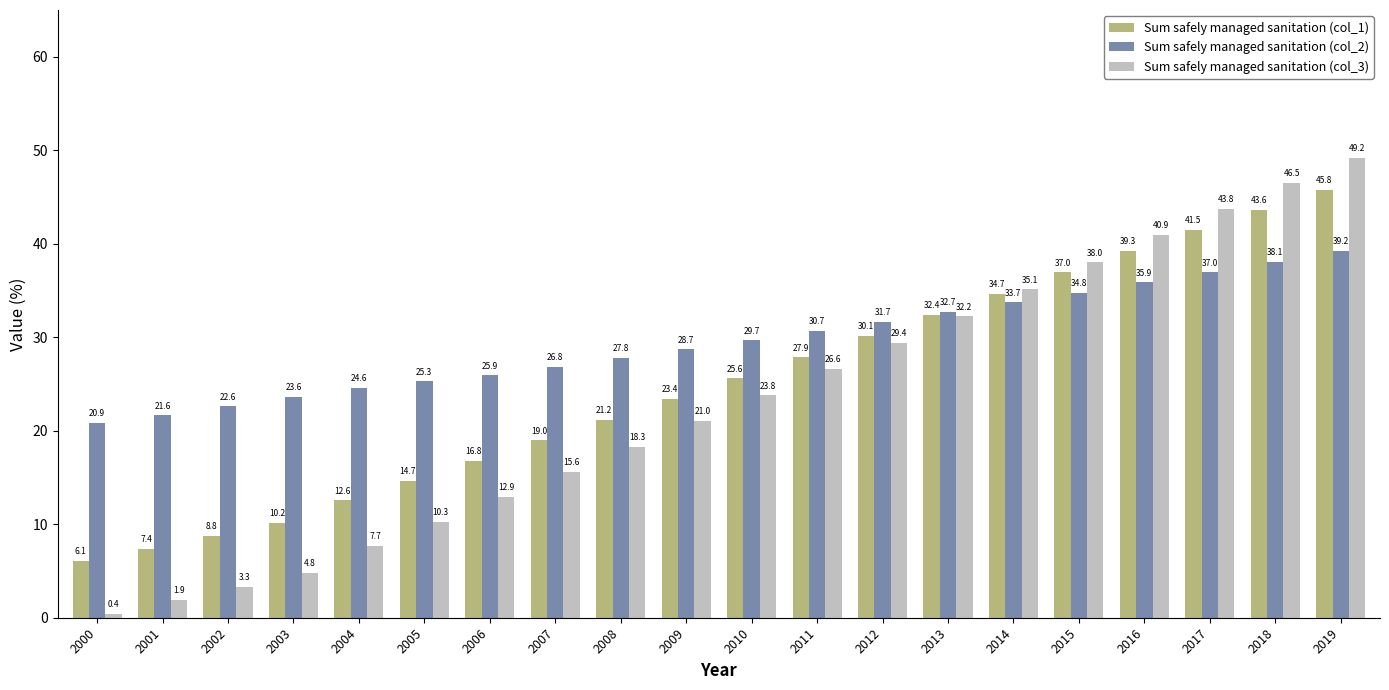

What is the total value across all series at 2016?

116.1